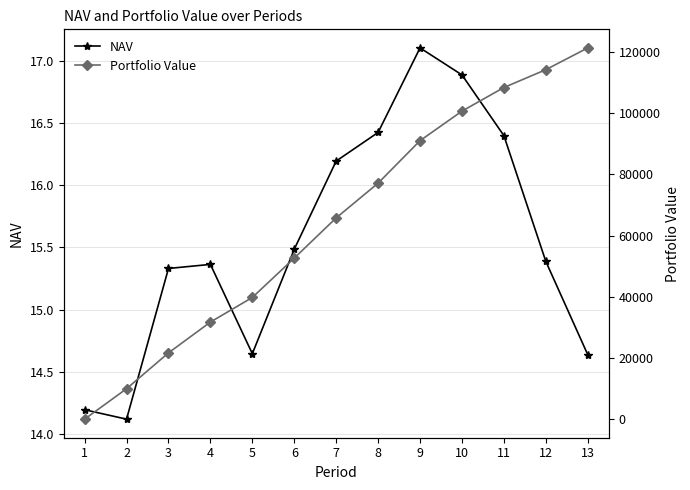

Which category has the highest value in the Portfolio Value series?

13